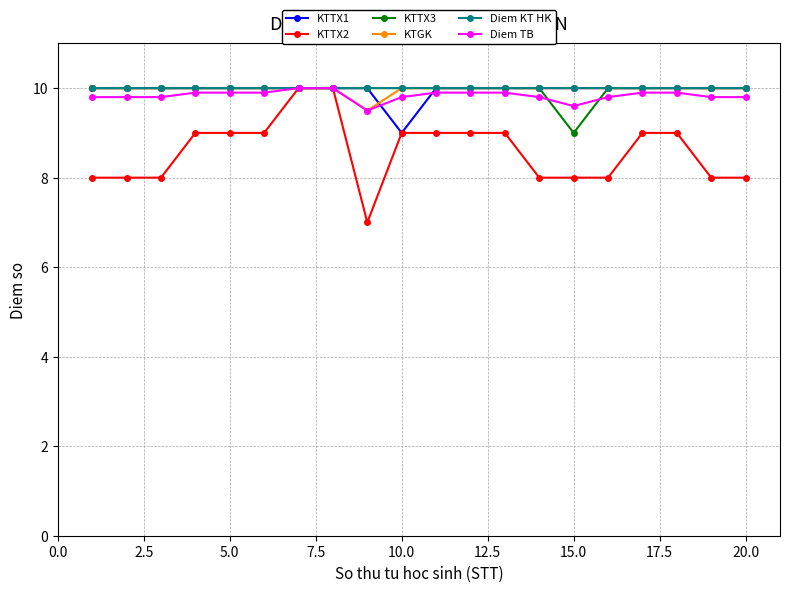

What is the lowest value of the KTGK series?

9.5